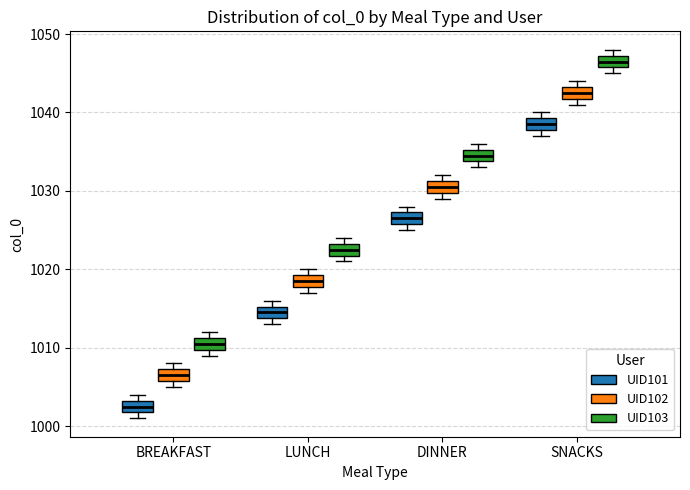

Which box has the highest median line?

SNACKS (UID103)